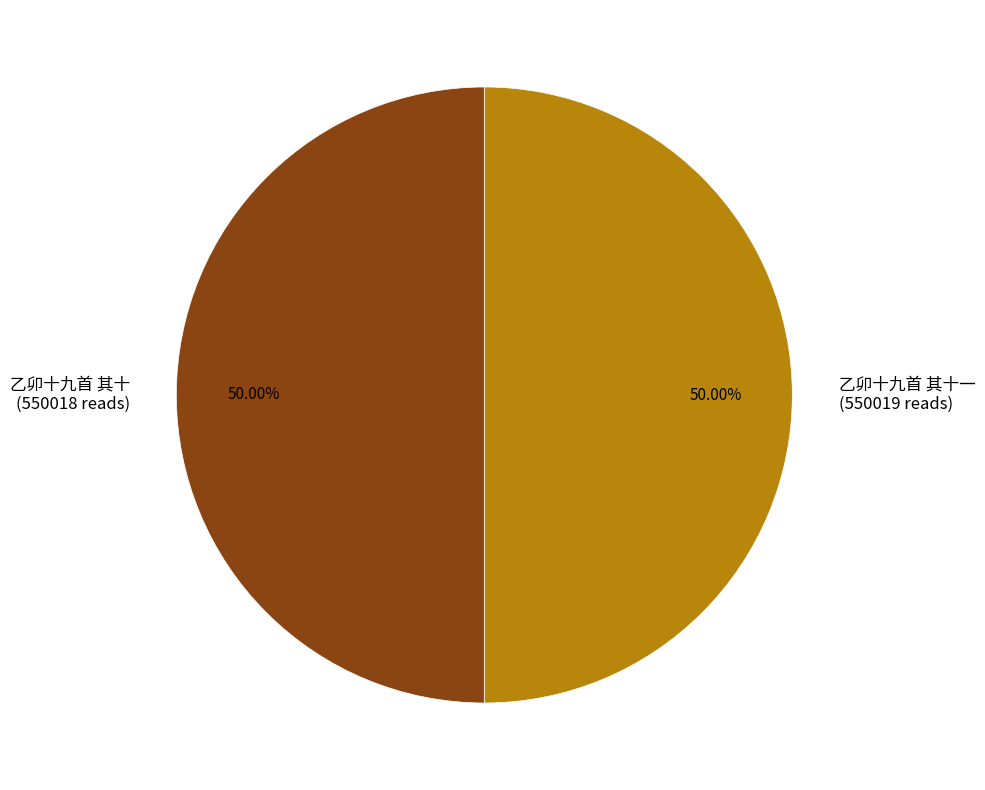

What is the ratio of the value at 乙卯十九首 其十 (550018 reads) to the value at 乙卯十九首 其十一 (550019 reads)?

1.0